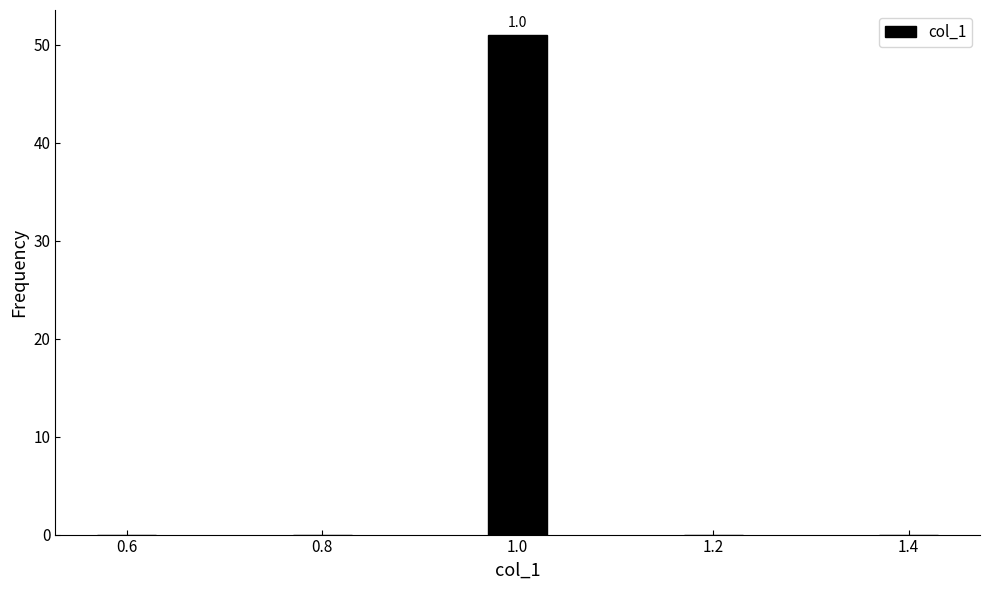

Reading left to right, list all the values displayed in this chart.

0.6=0	0.8=0	1.0=51	1.2=0	1.4=0